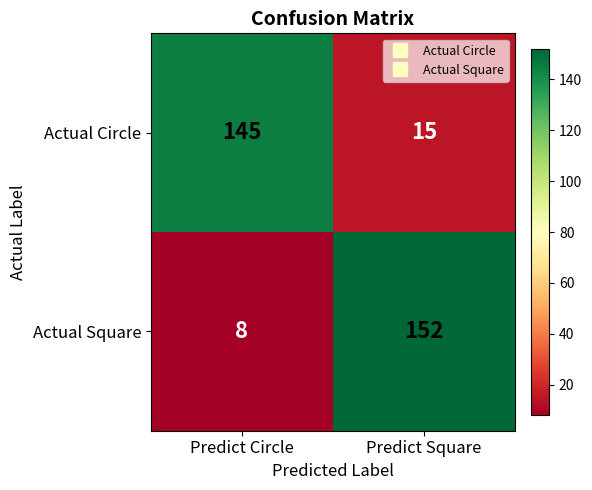

At how many categories does at least one series exceed 65?

2